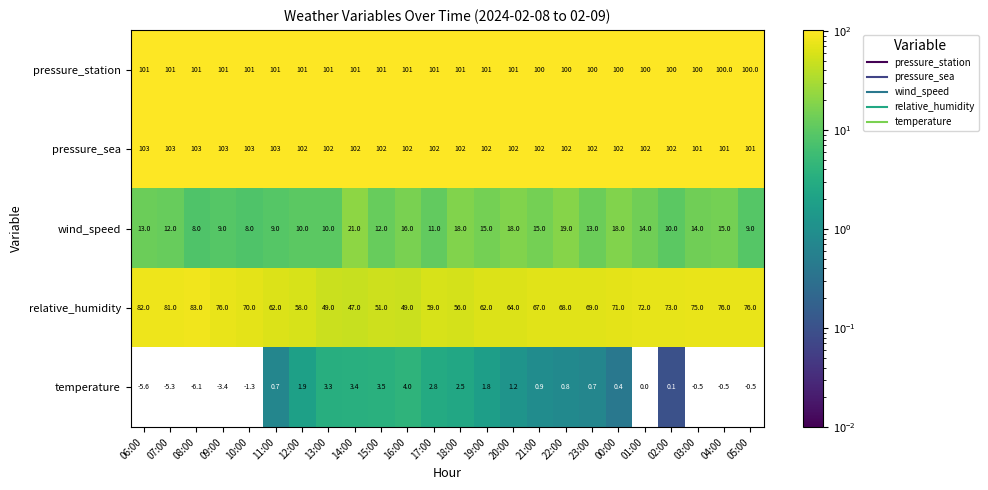

Read the temperature value at 20:00.

1.2